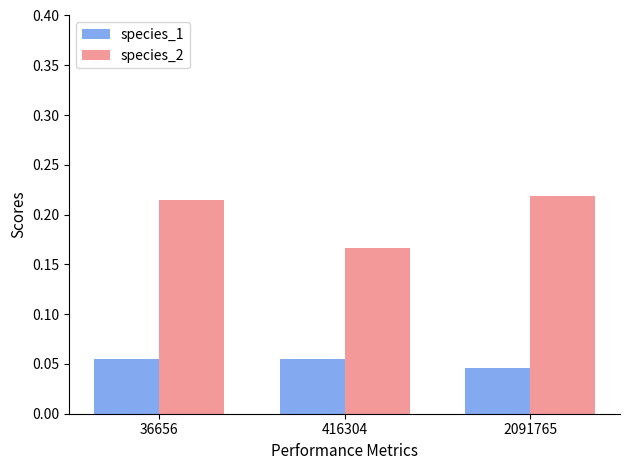

The value of species_2 at 416304 is 0.1. True or false?

False